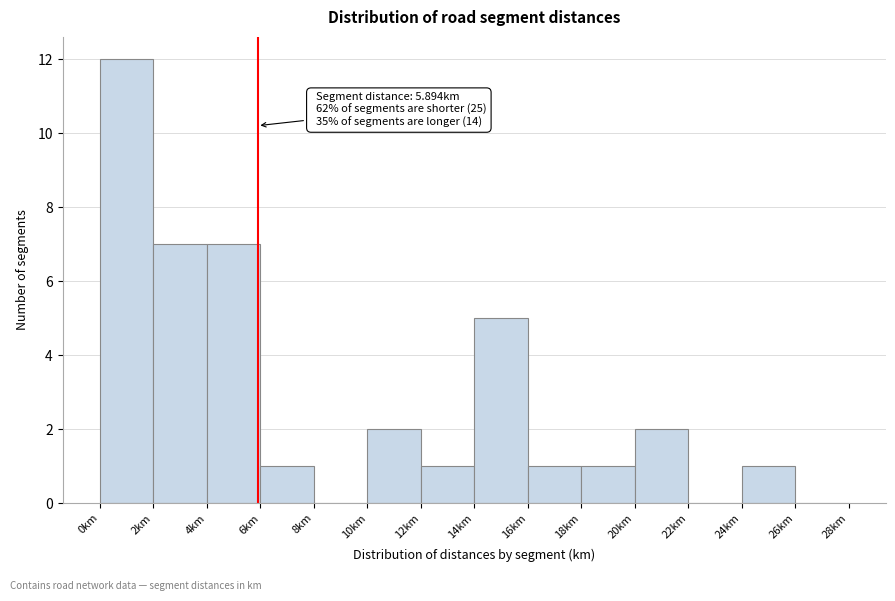

Which range on the x-axis has the tallest bar?

0 to 2